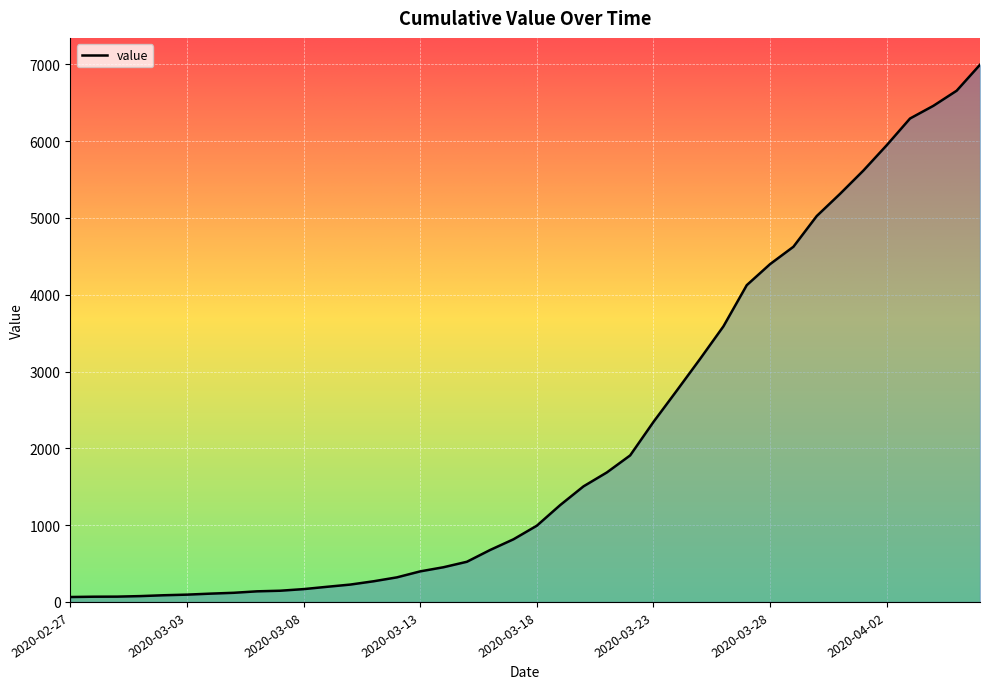

What is the maximum value shown in the chart?

6995